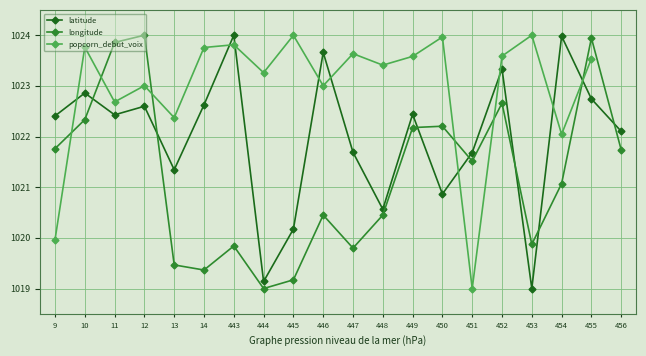

How many data points in popcorn_debut_voix are above 1023?

14